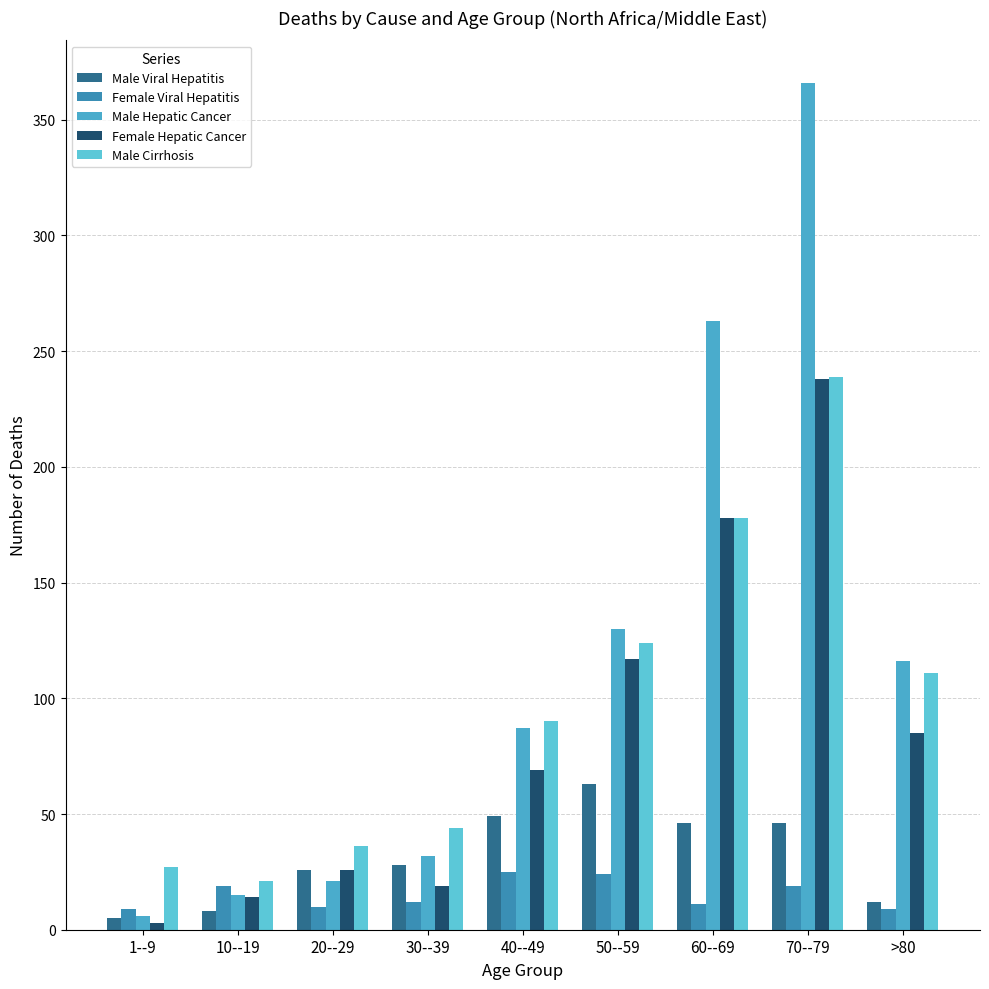

What is the sum of the Female Viral Hepatitis values at >80 and 50--59?

33